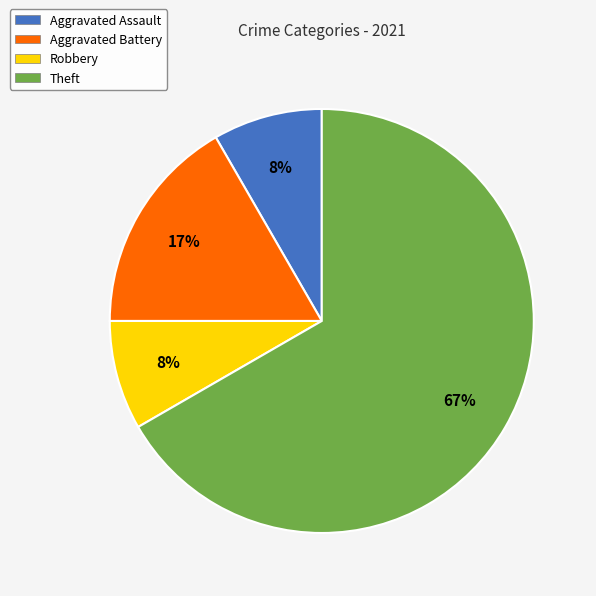

Between Aggravated Battery and Aggravated Assault, which is larger?

Aggravated Battery